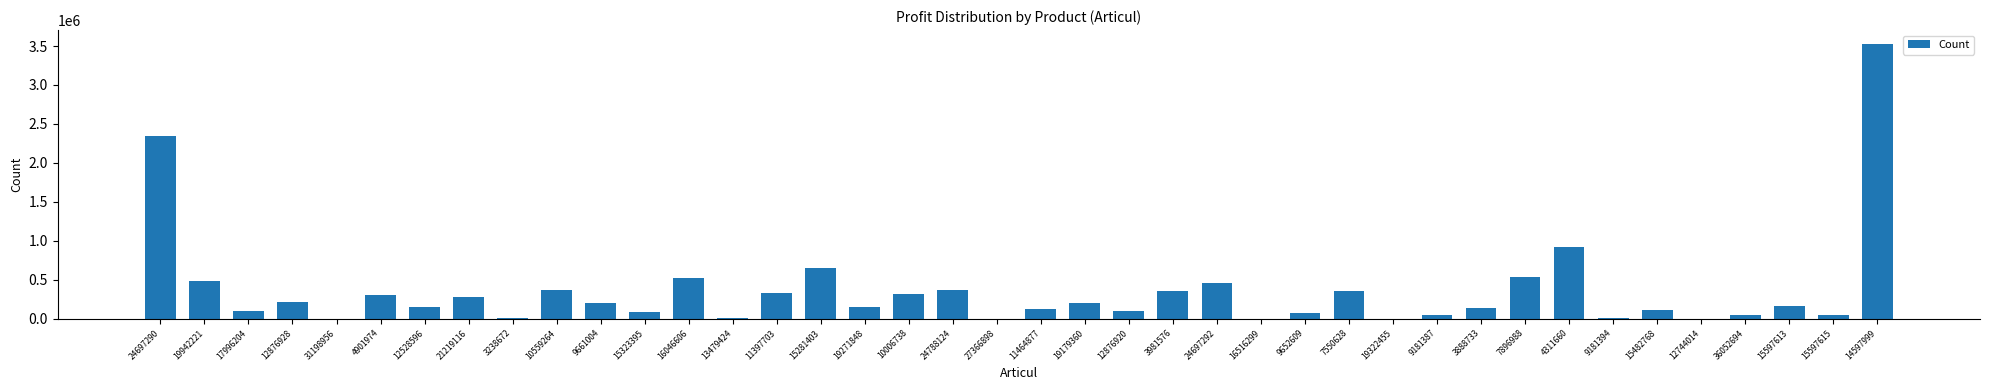

Where is the data nearest to the value 1763939?

24697290